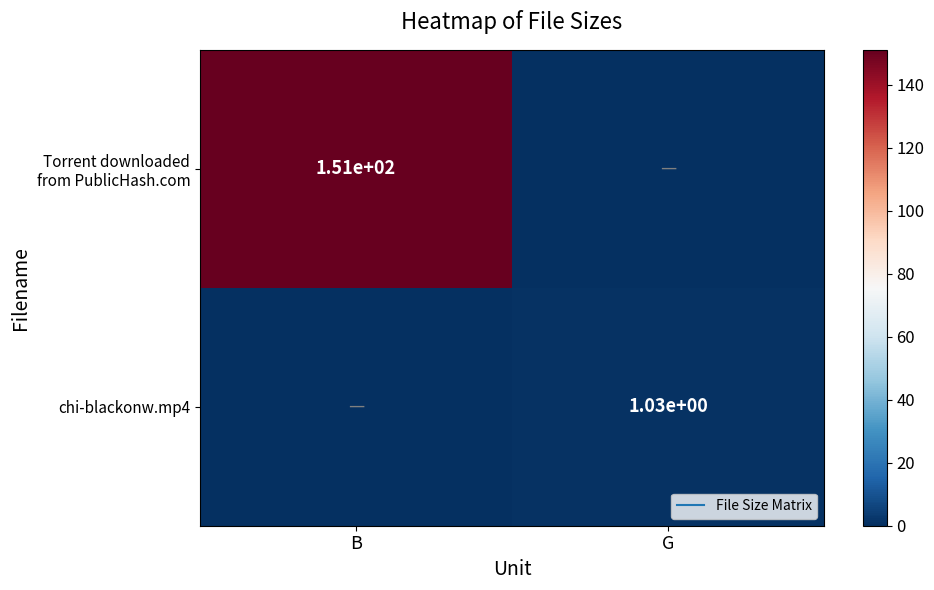

At G, list the series in order from largest to smallest.

chi-blackonw.mp4, Torrent downloaded from PublicHash.com